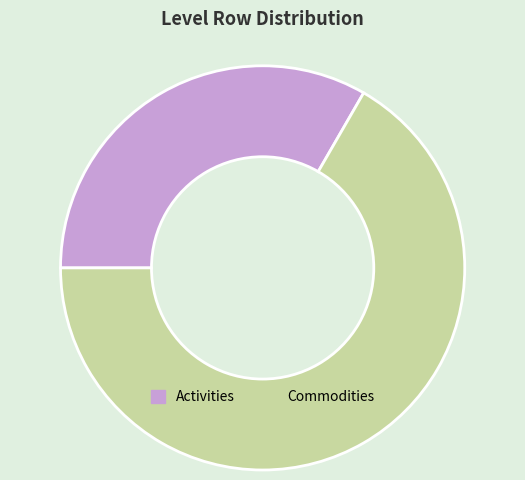

What is the largest slice in the pie chart?

Commodities